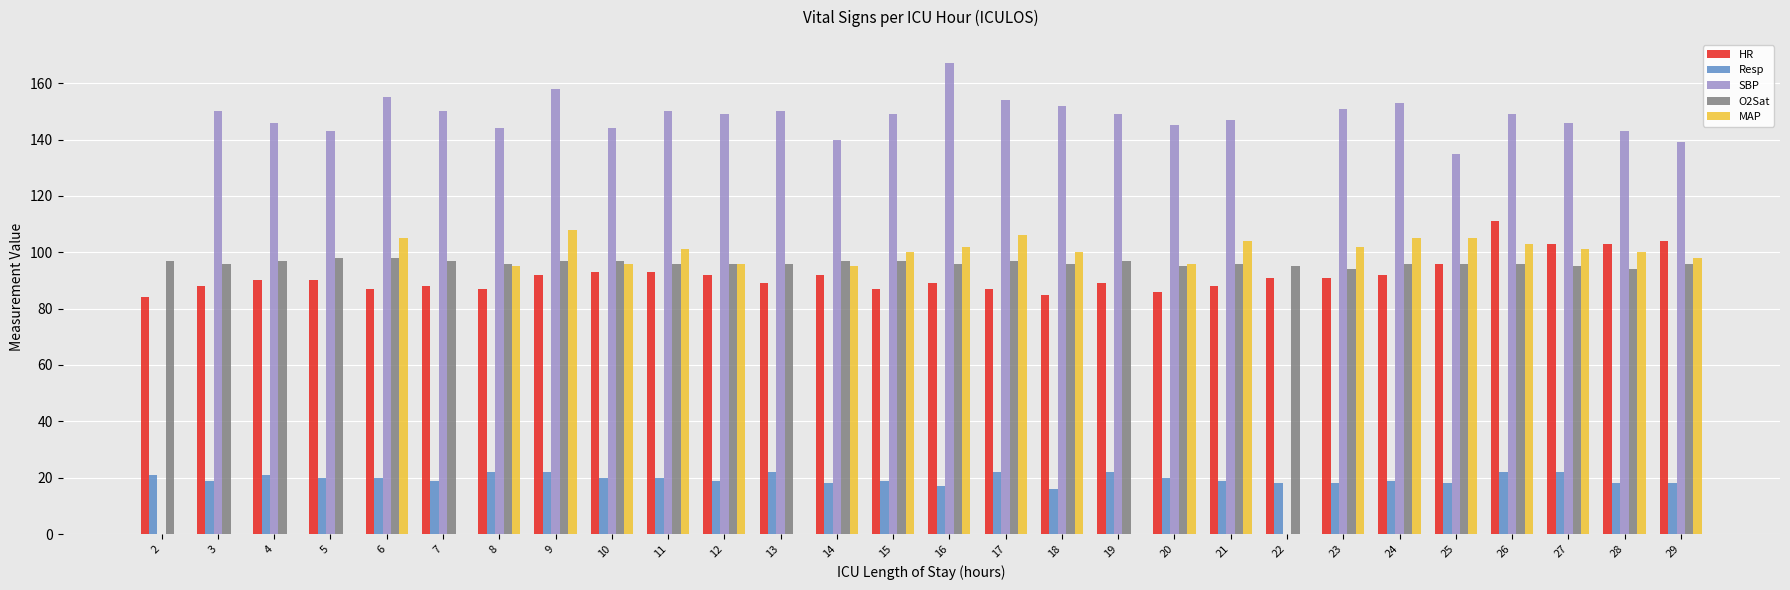

What is the total value across all series at 21?

454